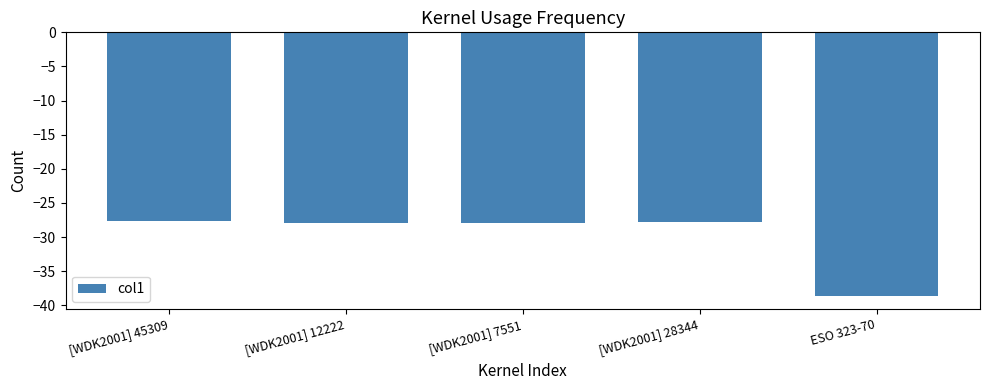

True or false: the data shows -49.6 at [WDK2001] 45309.

False